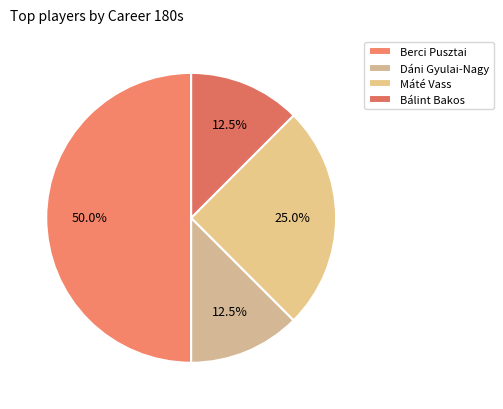

To the nearest percent, what percentage of the pie is Bálint Bakos?

12%